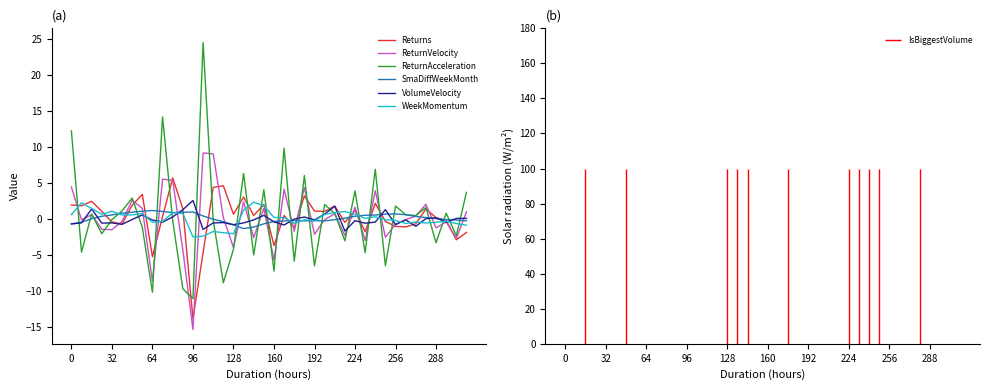

What is the lowest value of the Returns series?

-13.8